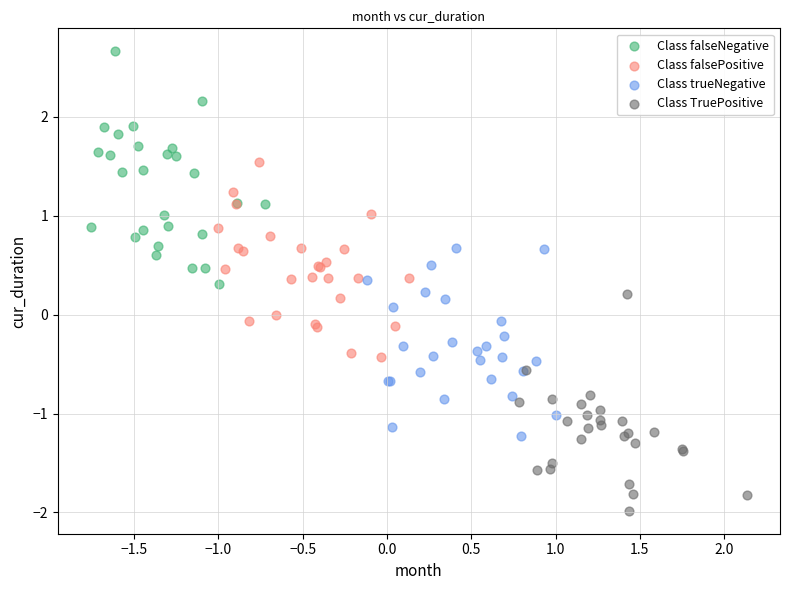

Which series reaches the maximum Y coordinate?

Class falseNegative